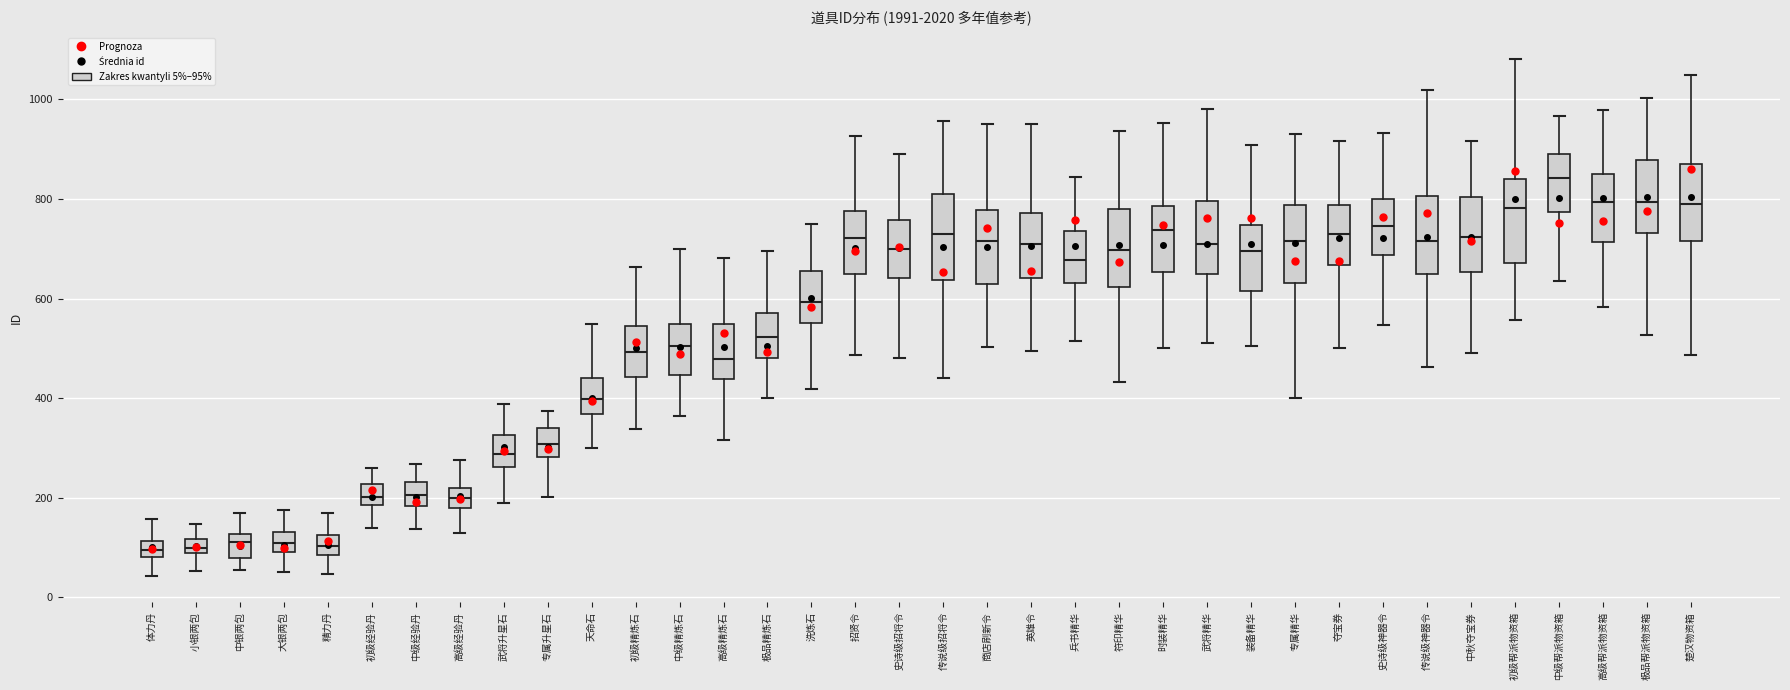

Where does the lower whisker of the box for 大银两包 end on the y-axis? The values are not printed on the chart, so give them approximately, as read against the axis.

60